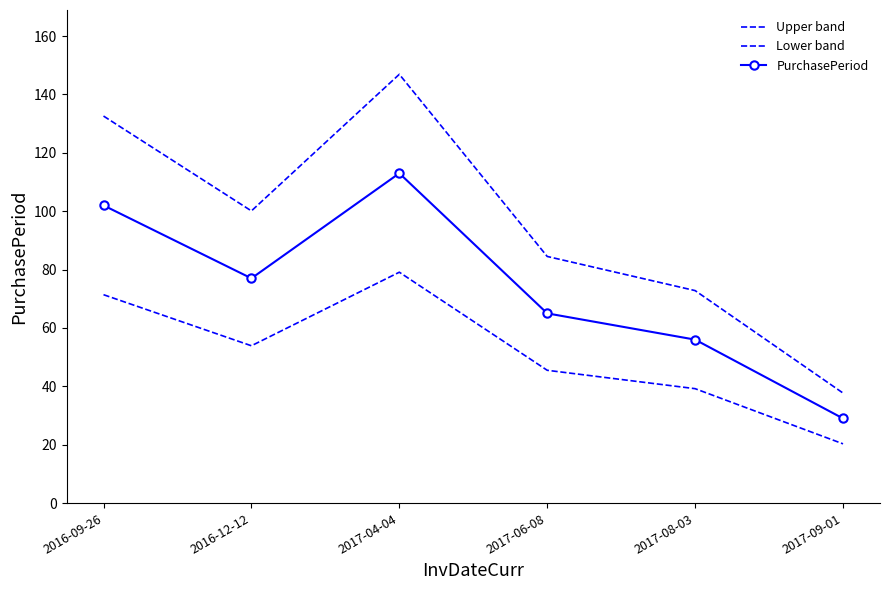

What is the sum of all Upper band values?

574.6